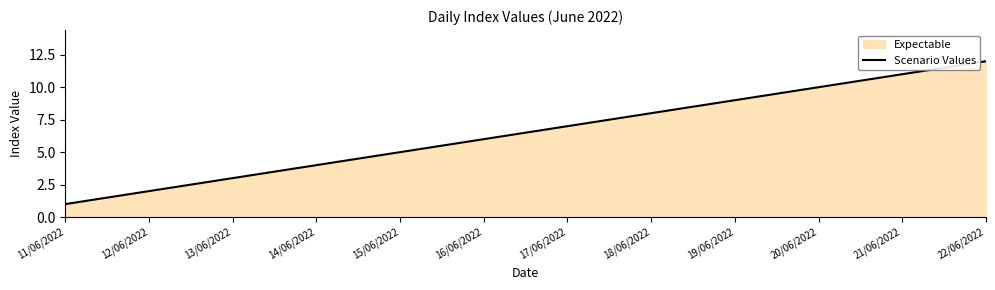

What is the sum of the values at 13/06/2022 and 14/06/2022?

7